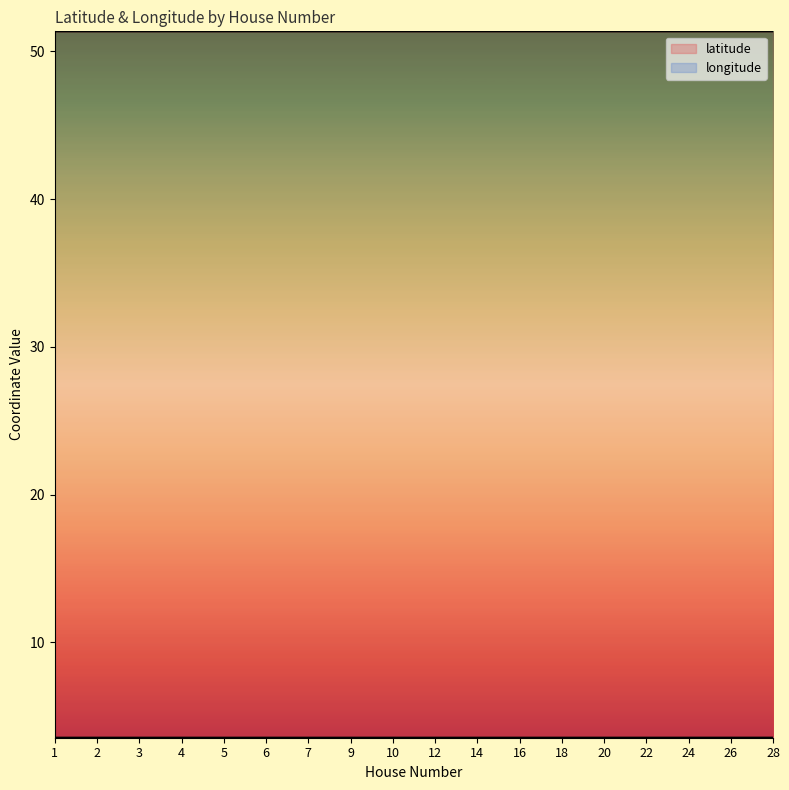

List the labels in order of latitude value, smallest first.

10, 12, 14, 16, 18, 20, 22, 24, 5, 26, 3, 1, 7, 2, 28, 9, 4, 6